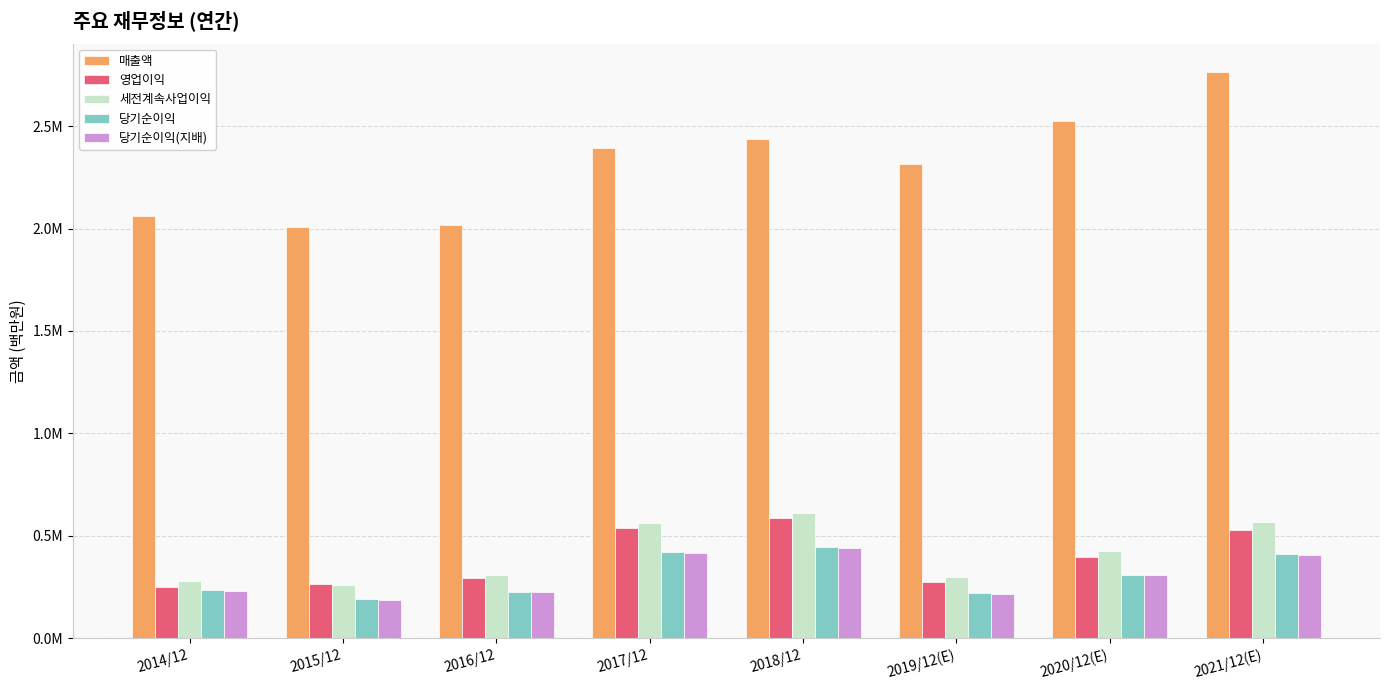

The value of 당기순이익(지배) at 2016/12 is 330535. True or false?

False